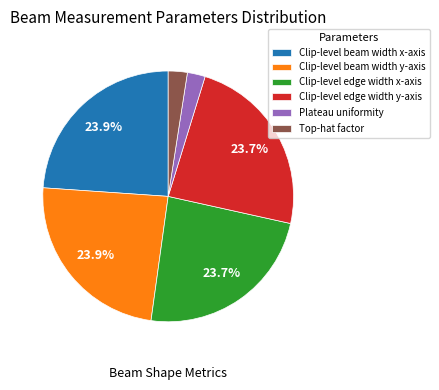

How many segments does this pie chart have?

6